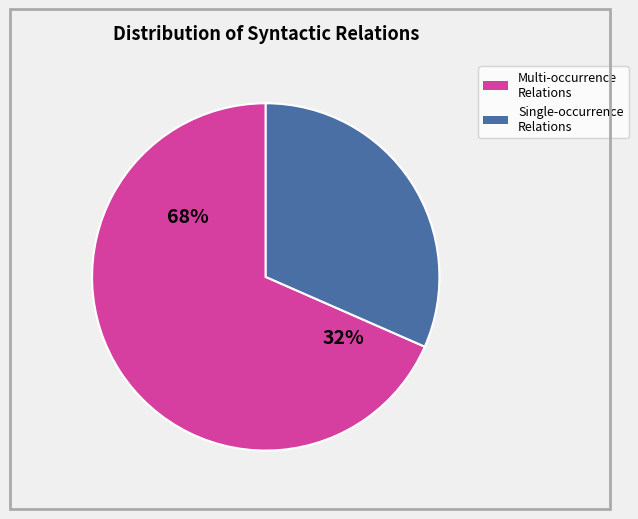

True or false: OBJ_CO accounts for 22% of the total.

False